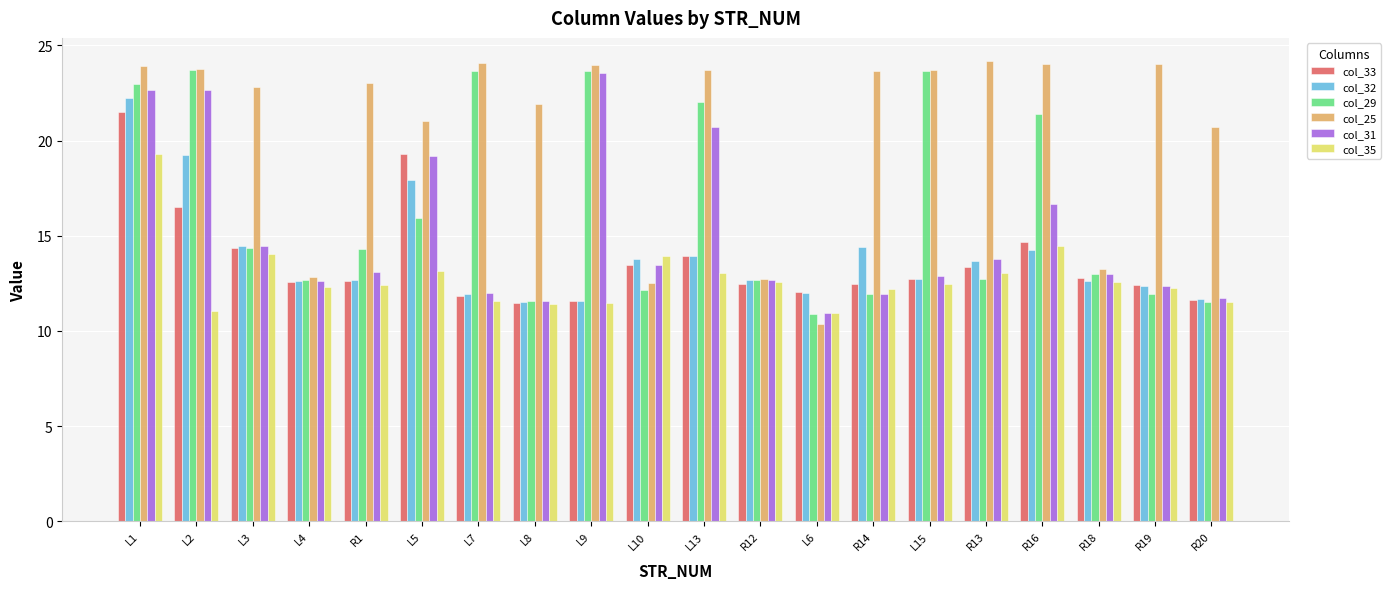

True or false: col_29 has a value of 16.0 at L10.

False